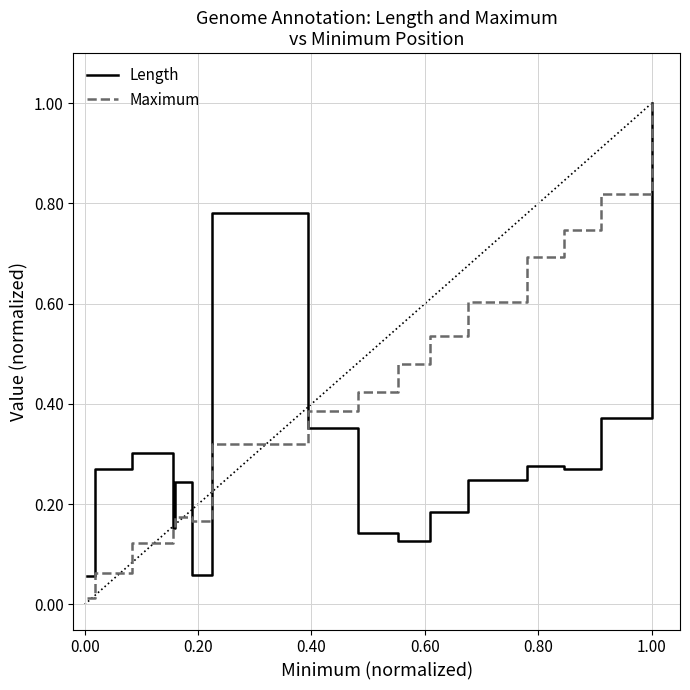

Which series has the largest total across all categories?

Maximum